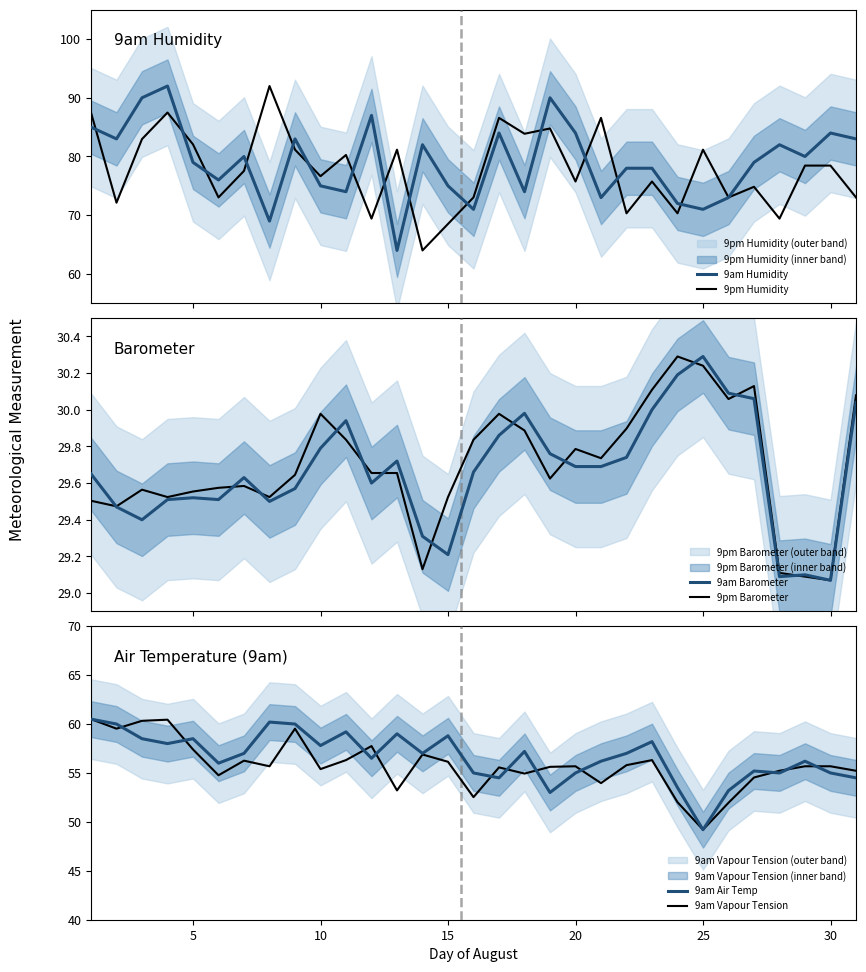

Which series has the largest total across all categories?

9am Humidity